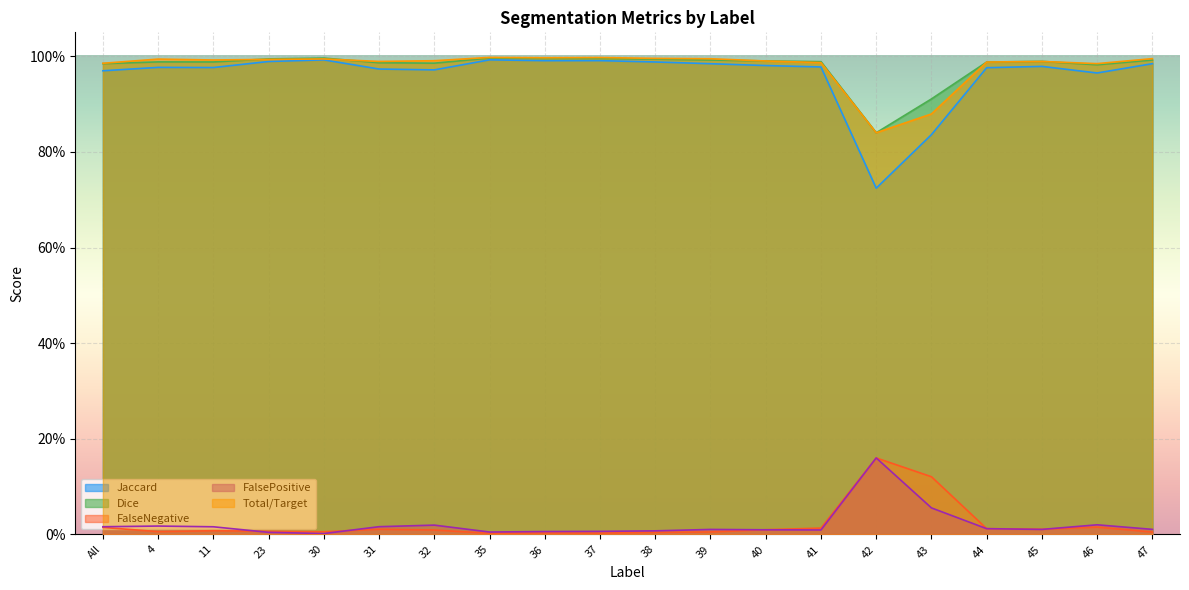

At how many categories does at least one series exceed 0?

20